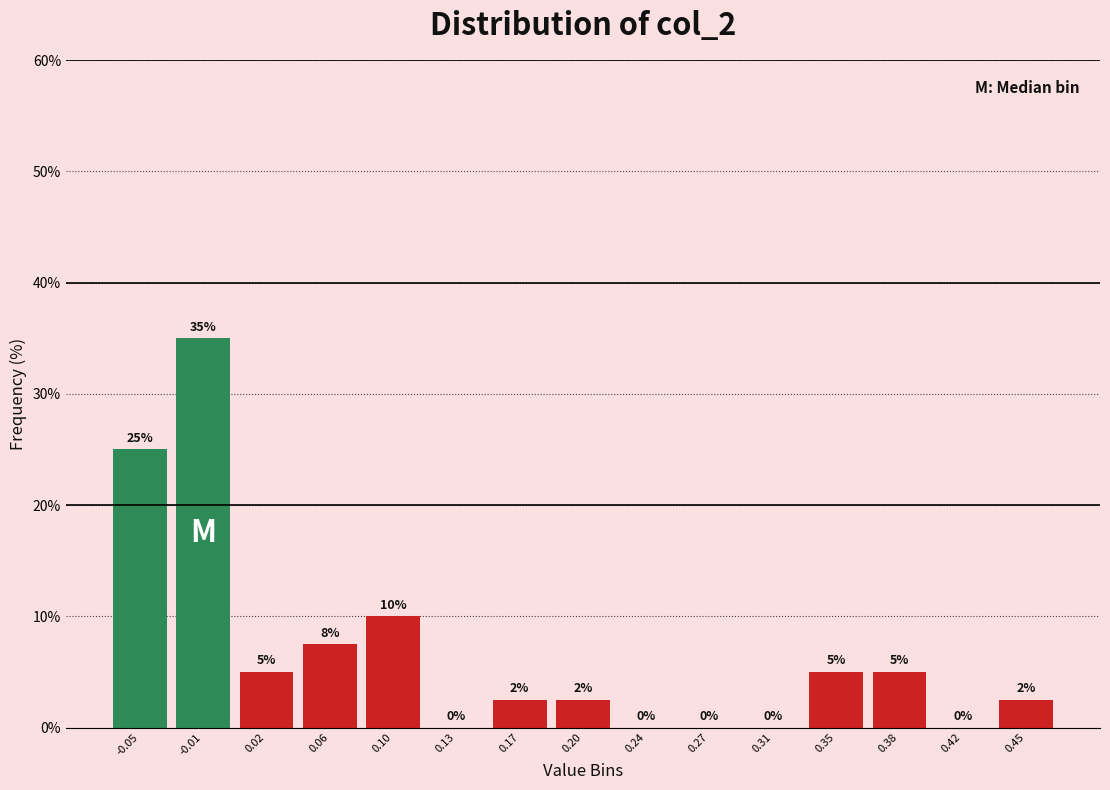

Which range on the x-axis has the tallest bar?

-0.030 to 0.005